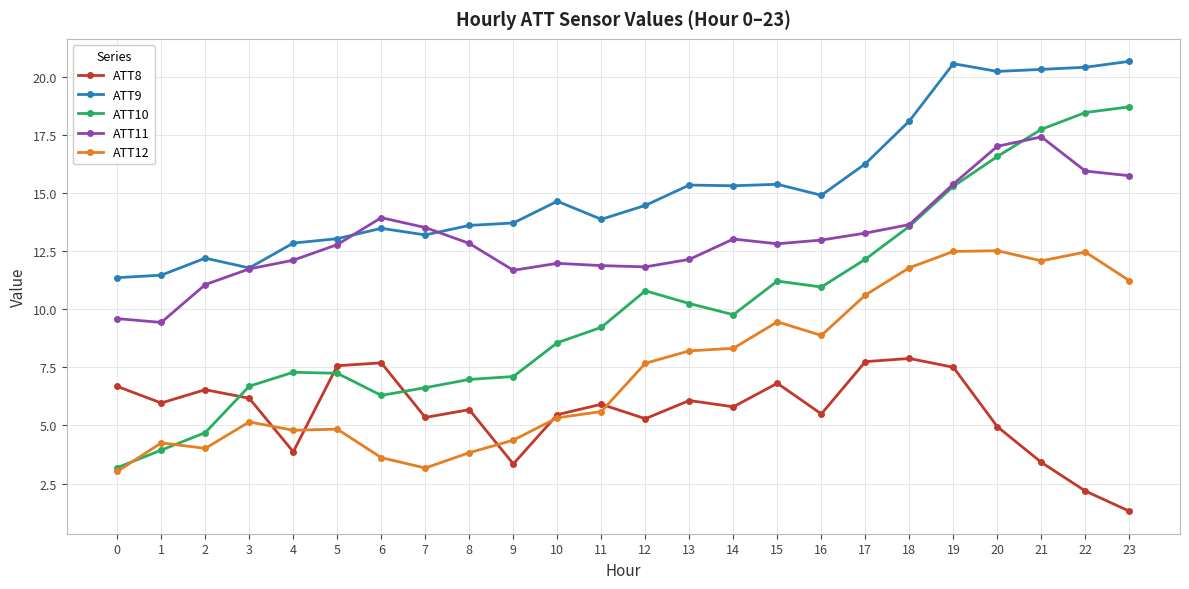

True or false: ATT11 and ATT12 cross at least once.

False